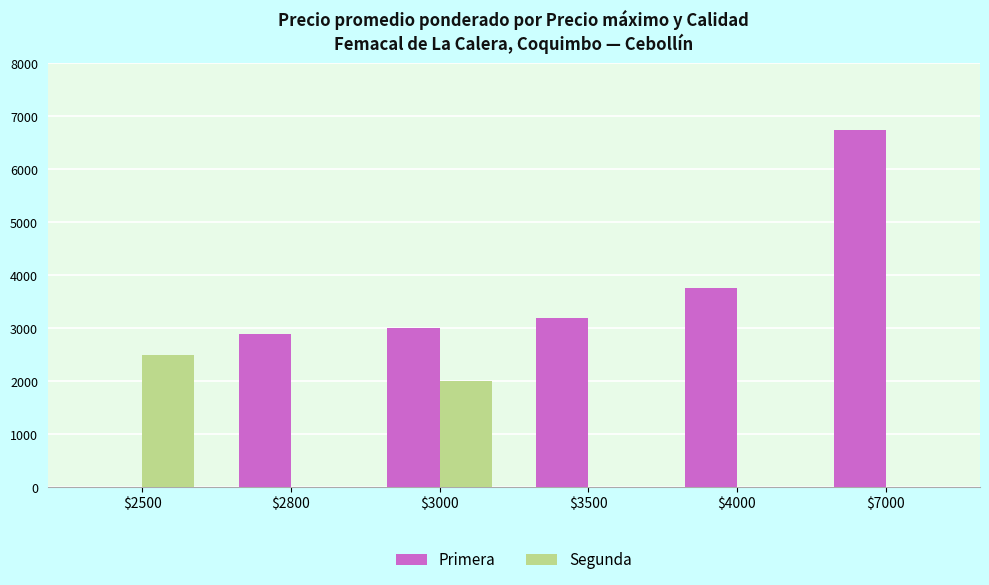

Which category has the highest value across all series?

$7000